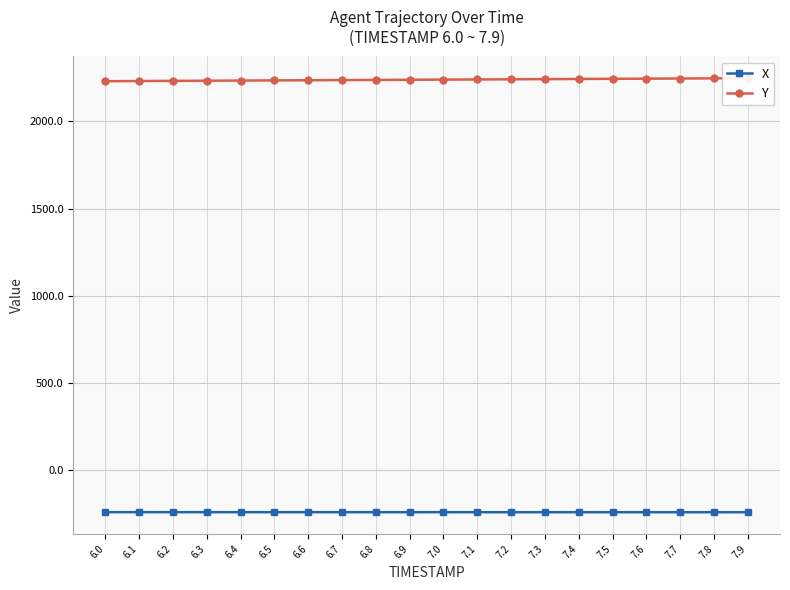

Between 6.1 and 6.6, which is larger?

6.1